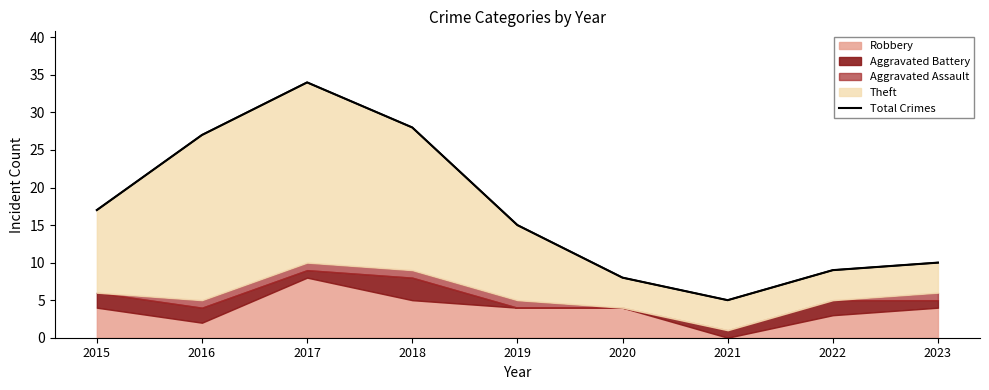

Reading left to right, extract all data points from this chart.

17	27	34	28	15	8	5	9	10